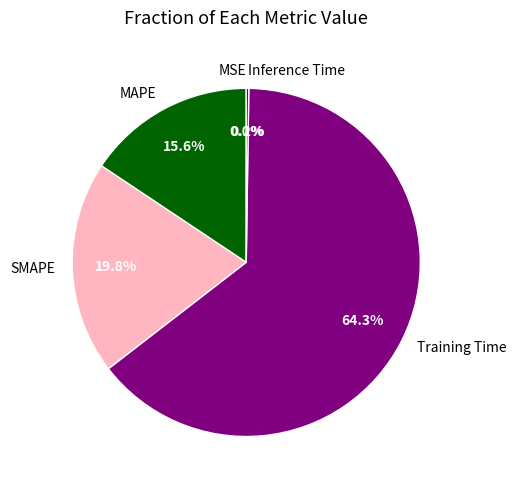

Which slice represents more than half of the pie?

Training Time